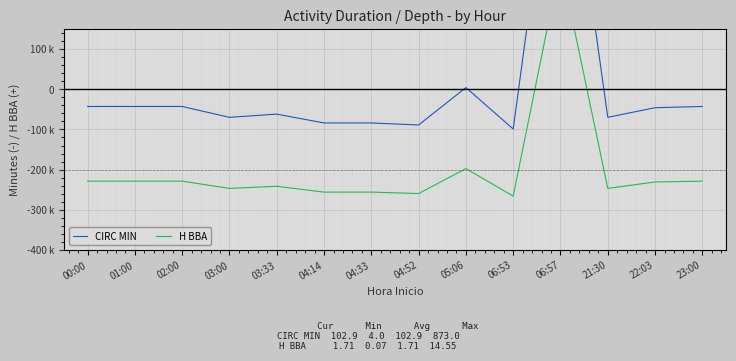

Reading left to right, what are all the values shown in this chart?

CIRC MIN: 00:00=-42.9	01:00=-42.9	02:00=-42.9	03:00=-69.9	03:33=-61.9	04:14=-83.9	04:33=-83.9	04:52=-88.9	05:06=4.1	06:53=-98.9	06:57=770.1	21:30=-69.9	22:03=-45.9	23:00=-42.9
H BBA: 00:00=-228.6	01:00=-228.6	02:00=-228.6	03:00=-246.6	03:33=-241.4	04:14=-255.8	04:33=-255.8	04:52=-259.4	05:06=-197.4	06:53=-265.8	06:57=313.4	21:30=-246.6	22:03=-230.6	23:00=-228.6